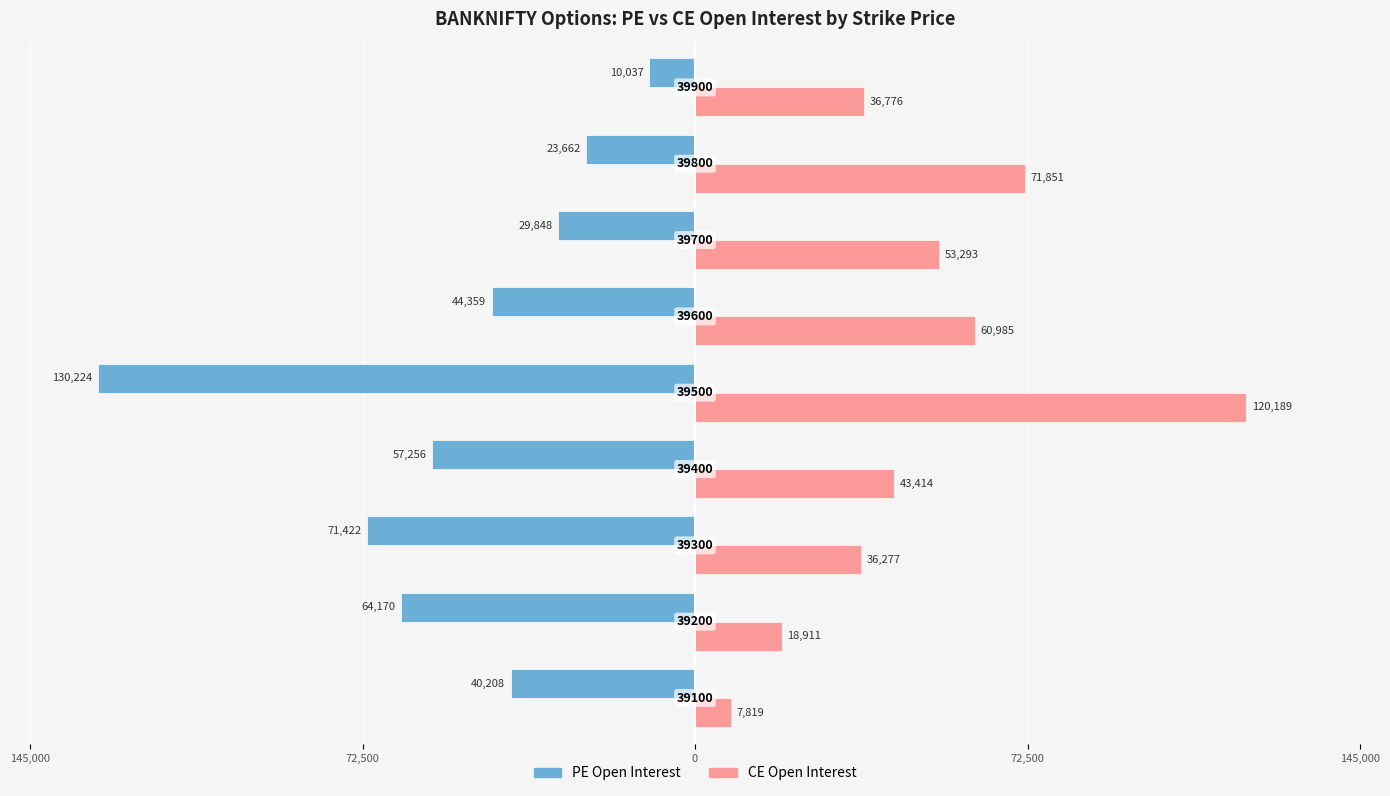

Reading left to right, what are all the values shown in this chart?

PE Open Interest: -40208	-64170	-71422	-57256	-130224	-44359	-29848	-23662	-10037
CE Open Interest: 7819	18911	36277	43414	120189	60985	53293	71851	36776